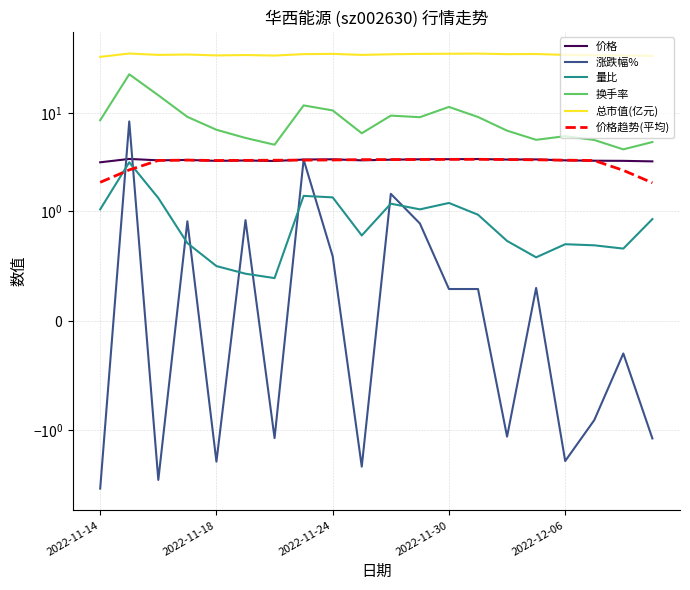

What is the minimum value for 换手率?

4.3